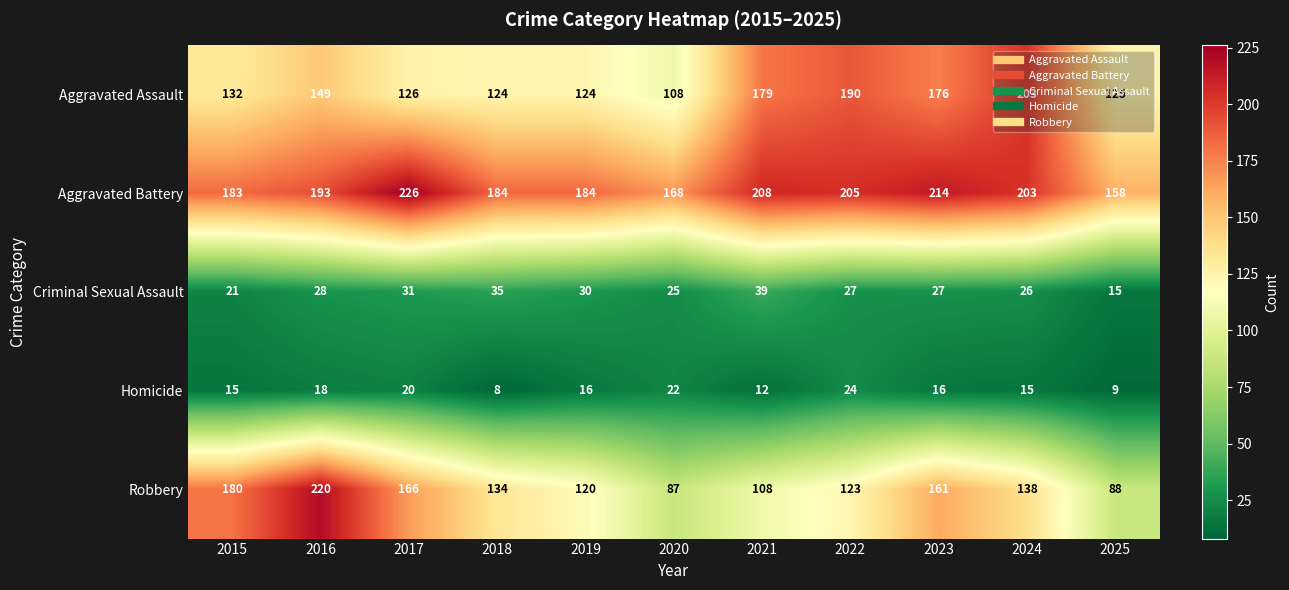

Which series changed the most between 2019 and 2023?

Aggravated Assault